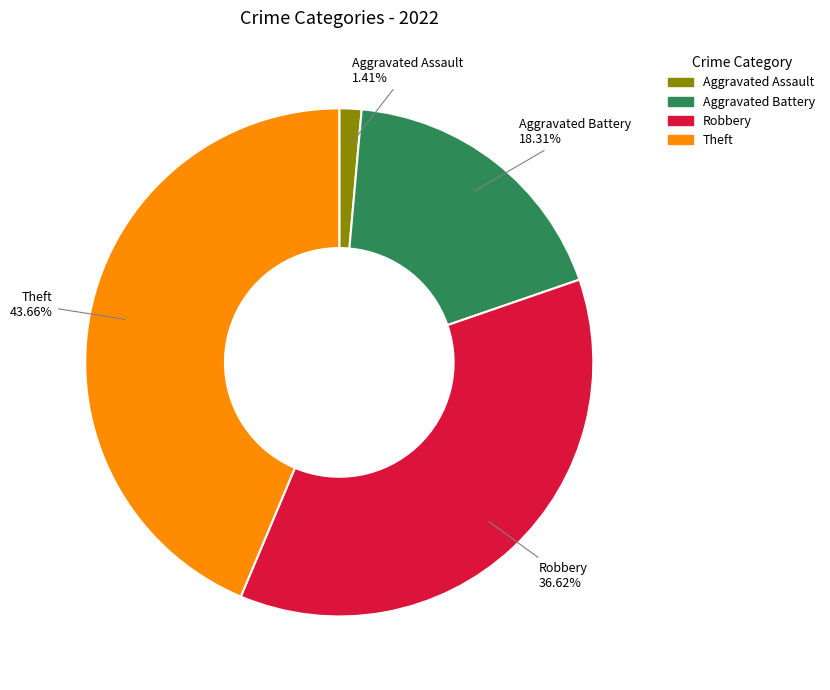

Which category has the smallest portion of the pie?

Aggravated Assault